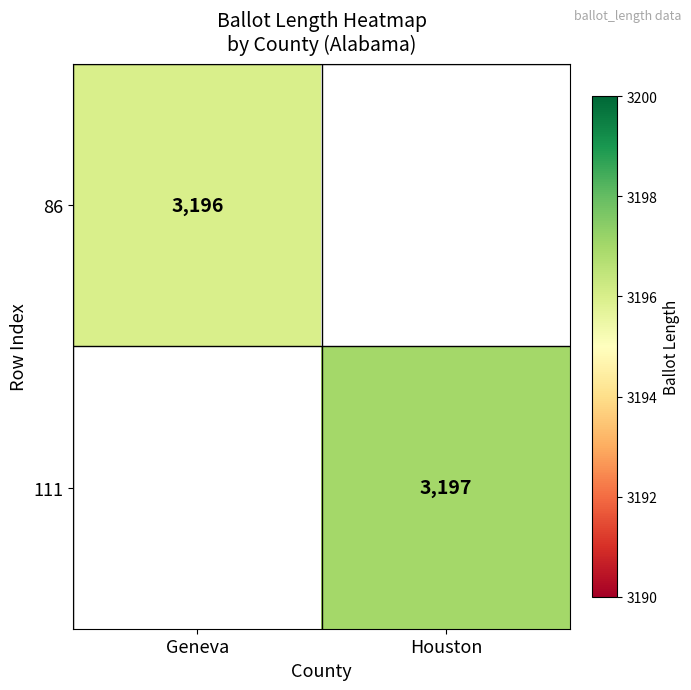

The 111 series shows 1189 at Houston. True or false?

False